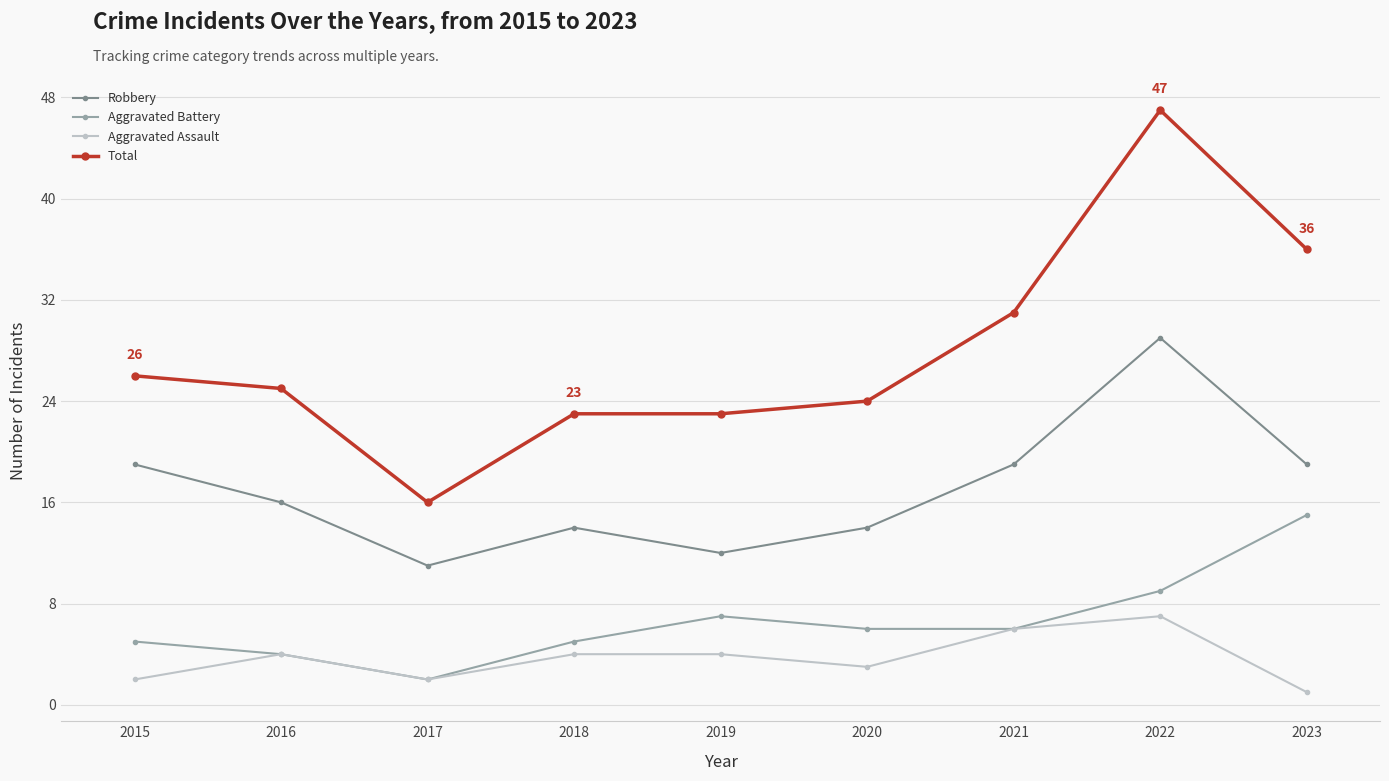

What is the difference between the second highest and minimum values in the Total series?

20